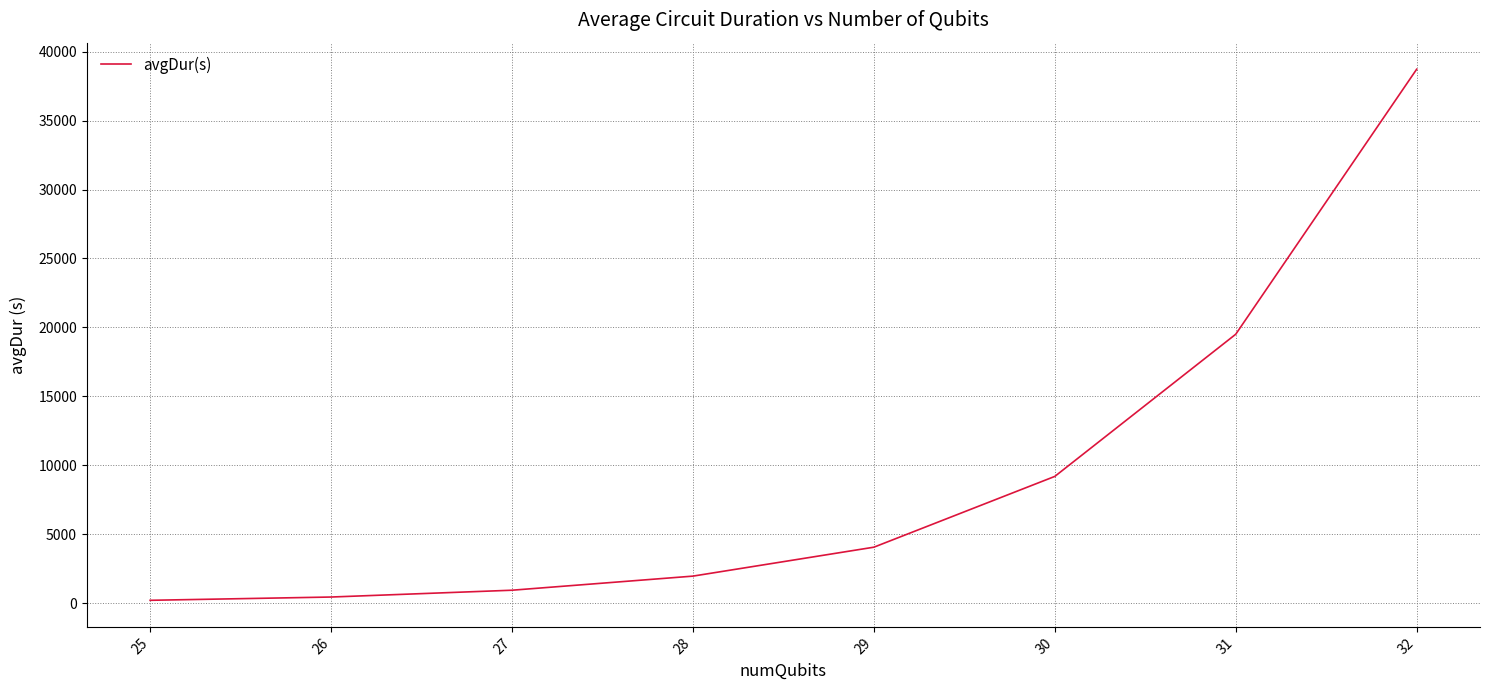

The chart shows a value of 954.7 at 27. True or false?

True